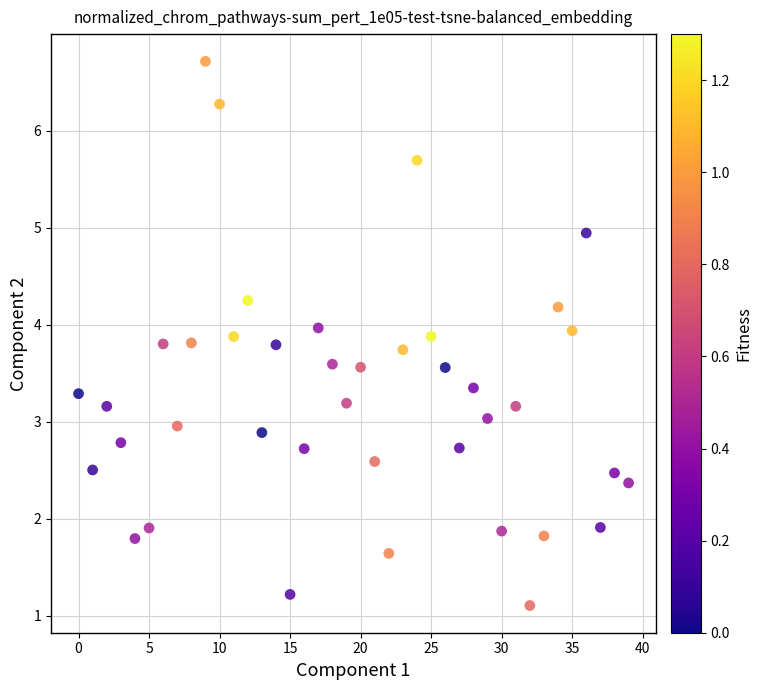

What is the range of Y values (max minus min)?

5.6